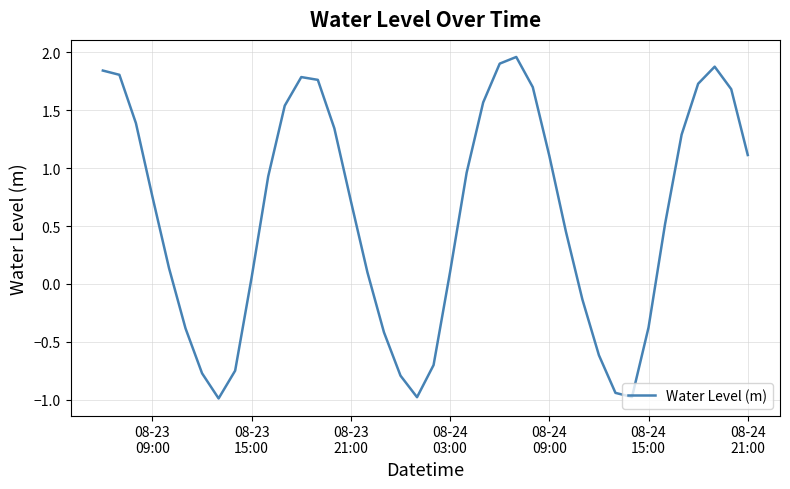

Does the chart display data point markers on the line(s)?

No